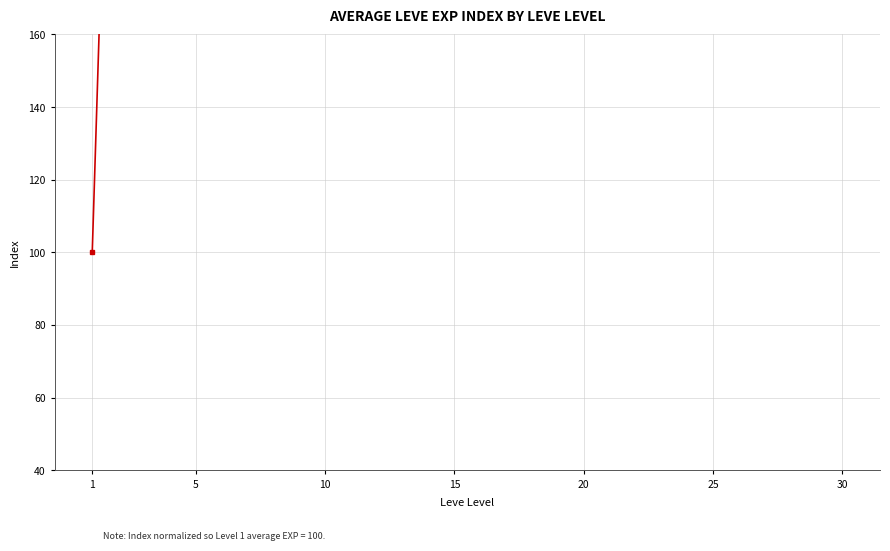

Does the chart display data point markers on the line(s)?

Yes